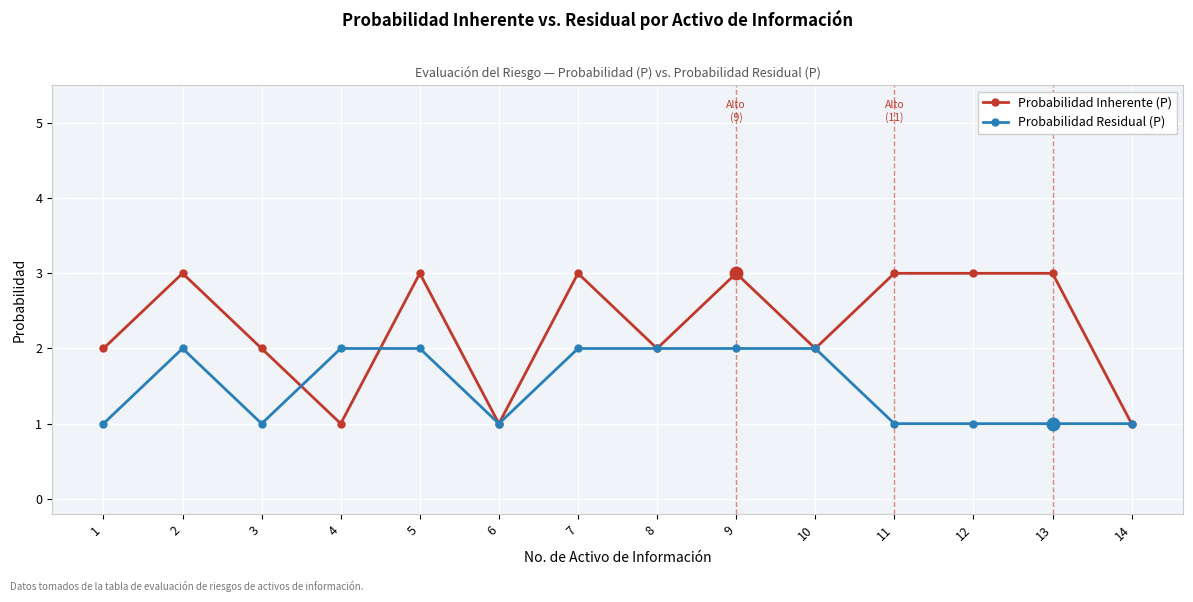

What is the difference between the second highest and minimum values in the Probabilidad Residual (P) series?

1